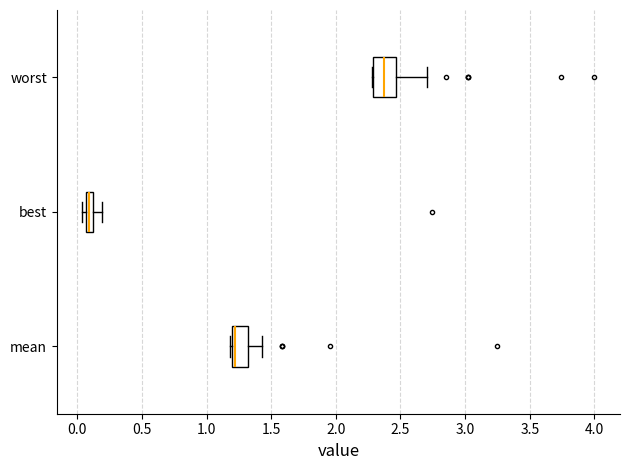

Where is the left edge of the box for best on the x-axis? The values are not printed on the chart, so give them approximately, as read against the axis.

0.05